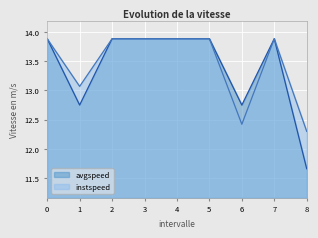

What is the value of the avgspeed point at the 5th from the left?

13.9